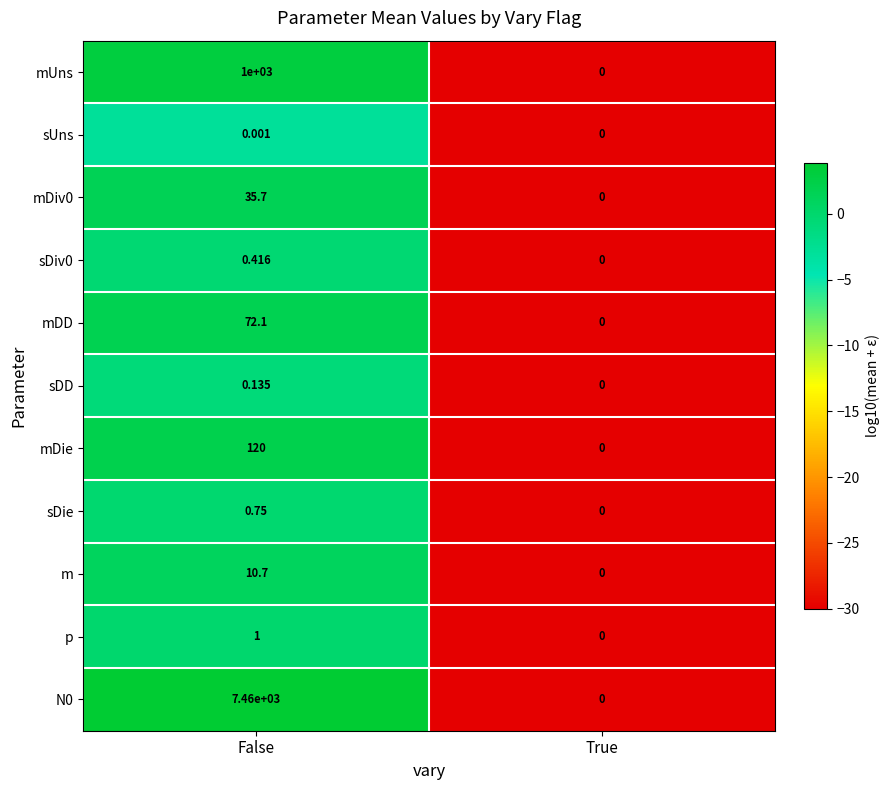

Is the value of N0 at False greater than the value of mUns at True?

Yes